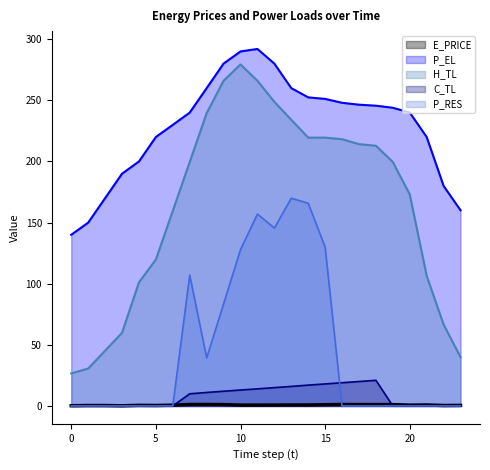

Which series has the widest spread of values?

H_TL